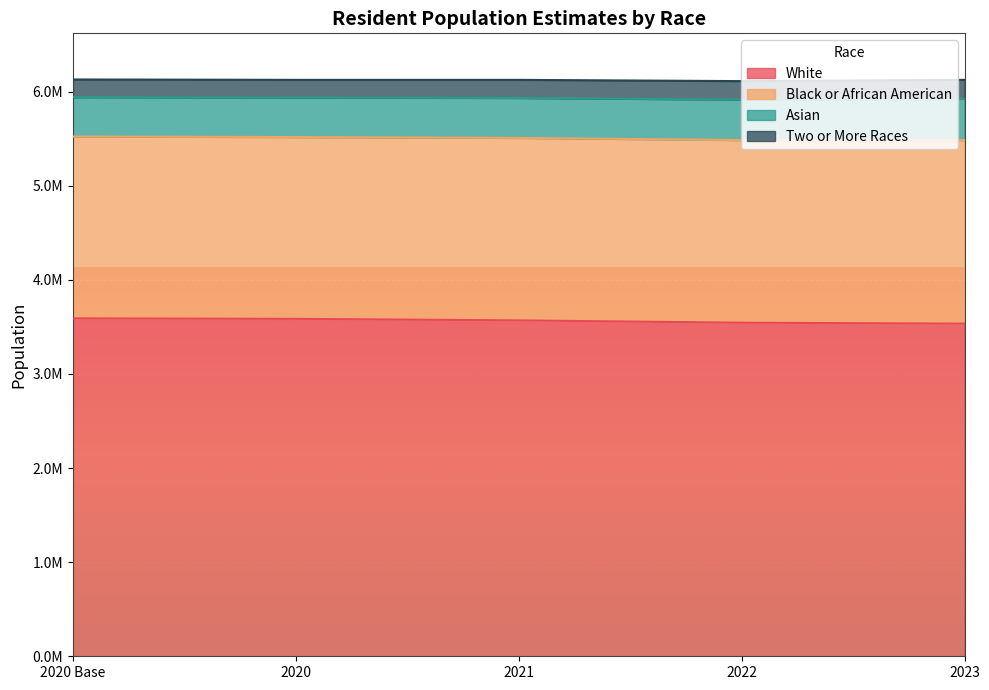

What are all the series names shown in the legend?

White, Black or African American, Asian, Two or More Races